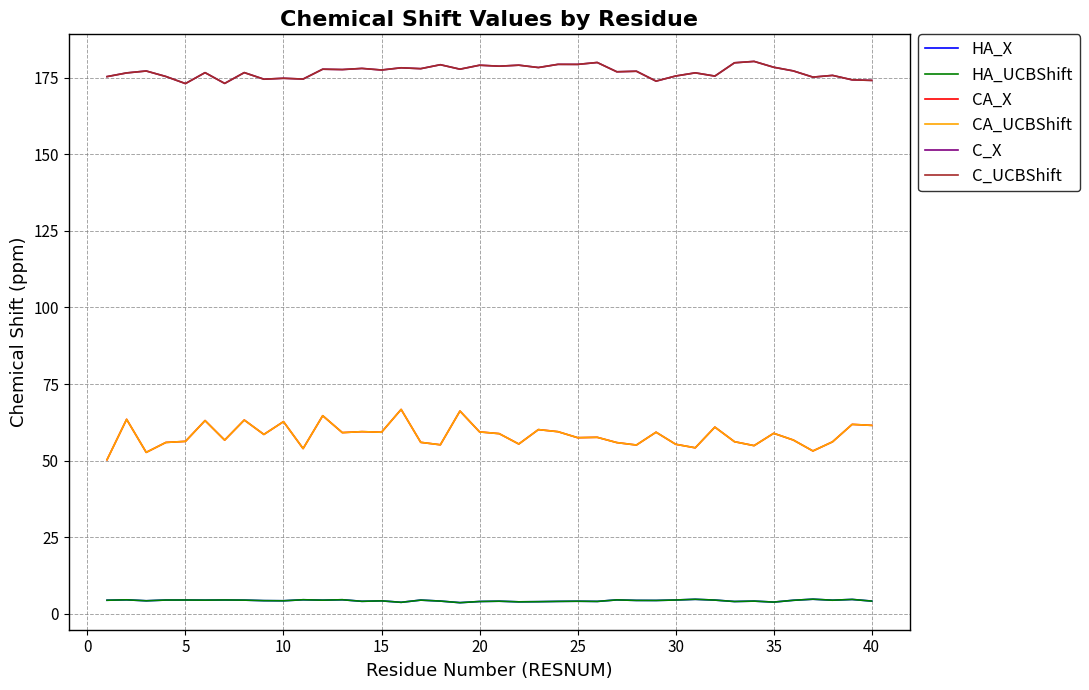

Rank the series by their maximum value, from highest to lowest.

C_X, C_UCBShift, CA_X, CA_UCBShift, HA_X, HA_UCBShift